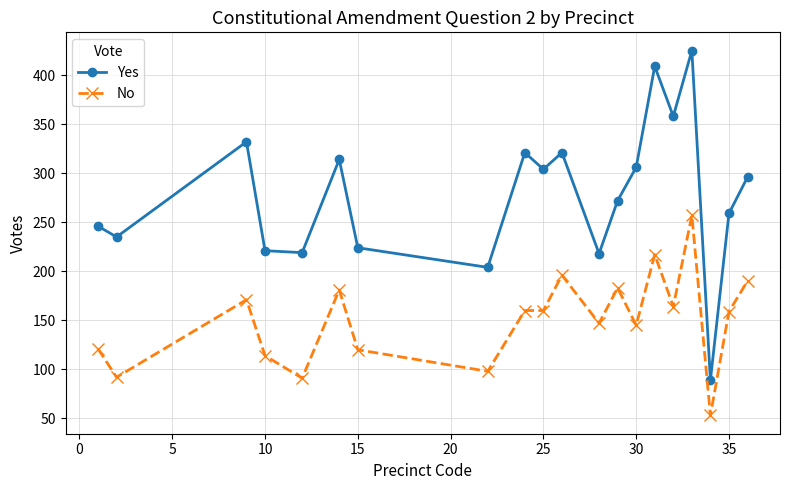

In Yes, how many points are lower than both neighbors (excluding endpoints)?

7